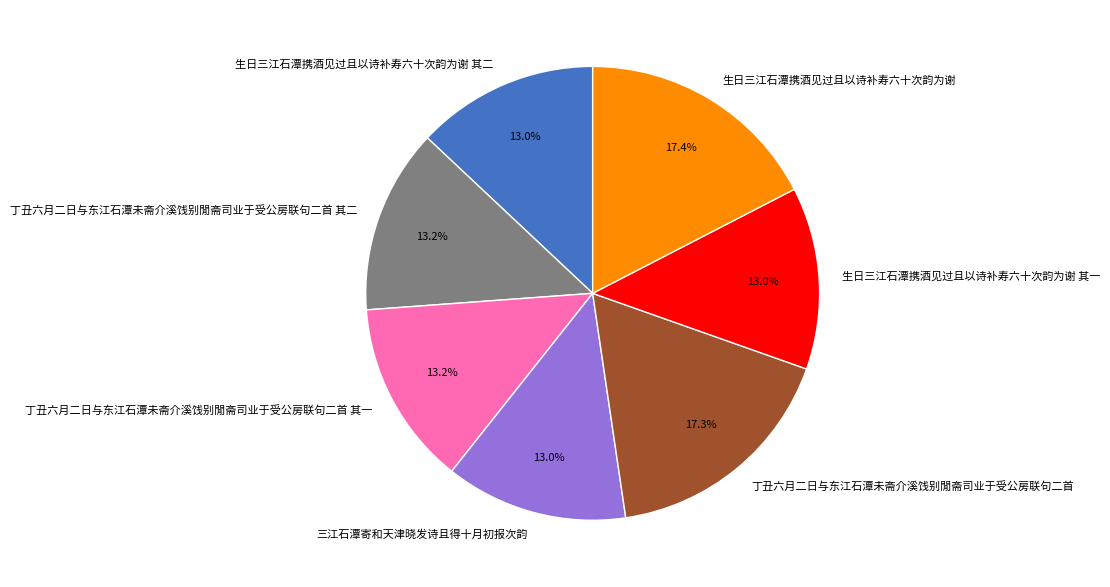

The 丁丑六月二日与东江石潭未斋介溪饯别閒斋司业于受公房联句二首 其一 slice represents 13% of the pie. True or false?

True